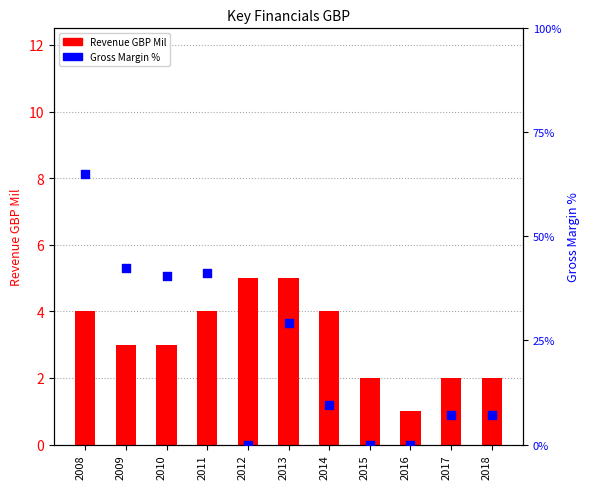

Which series reaches the maximum Y coordinate?

Gross Margin %